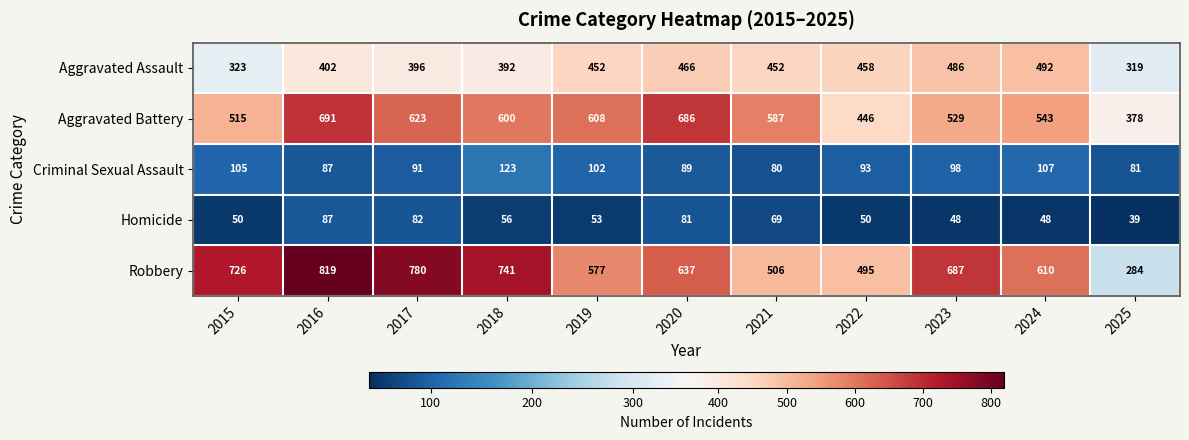

What is the sum of all Homicide values?

663